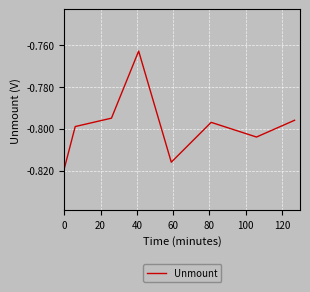

True or false: there are more than 0 points higher than both neighbors.

True